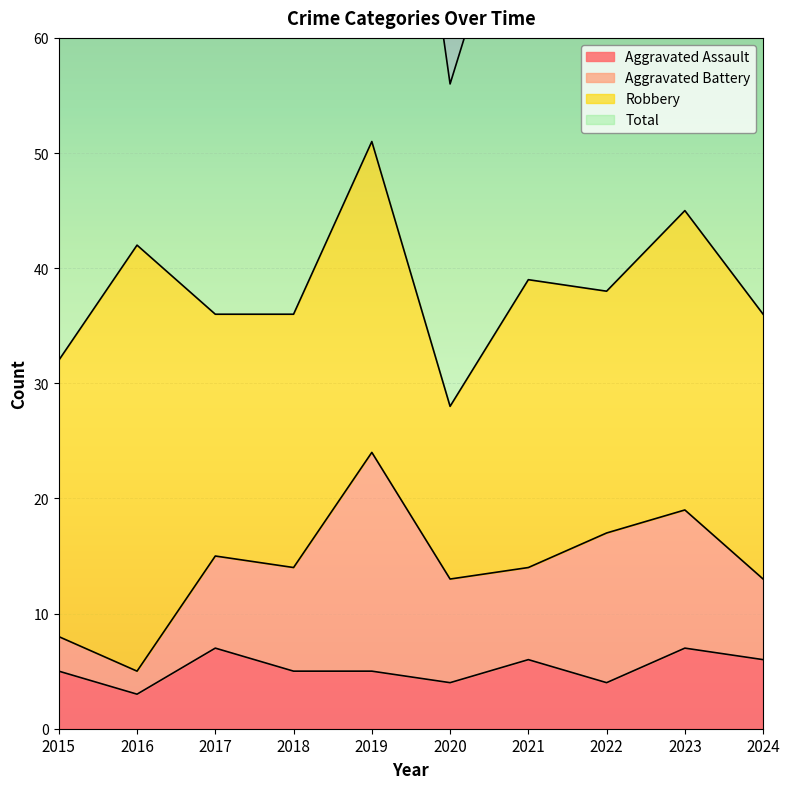

What is the difference between the highest and lowest values at 2017?

65